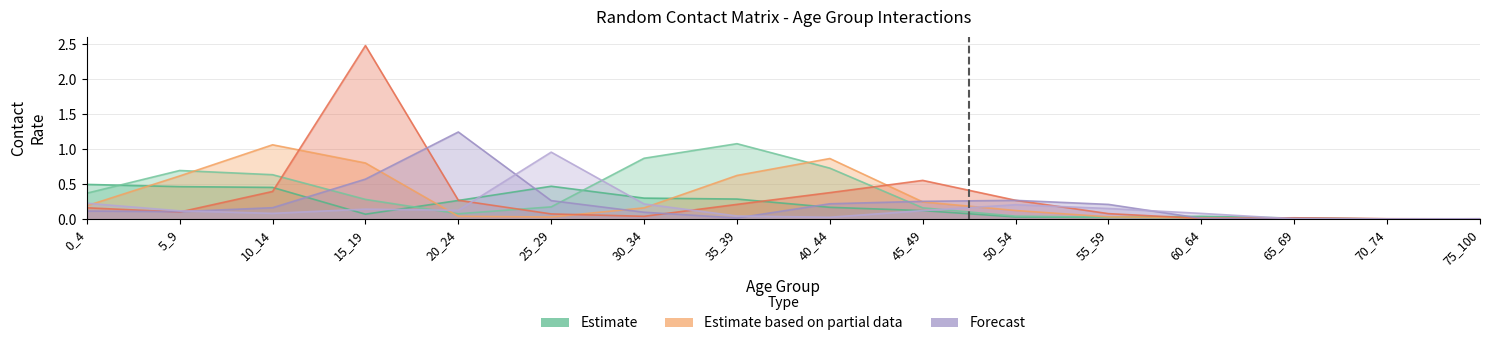

Reading left to right, what are all the values shown in this chart?

col_1: 0.5	0.5	0.5	0.1	0.3	0.5	0.3	0.3	0.2	0.1	0.0	0.0	0.0	0.0	0.0	0.0
col_2: 0.4	0.7	0.6	0.3	0.1	0.2	0.9	1.1	0.7	0.2	0.0	0.0	0.0	0.0	0.0	0.0
col_3: 0.2	0.6	1.1	0.8	0.0	0.0	0.2	0.6	0.9	0.2	0.1	0.0	0.0	0.0	0.0	0.0
col_4: 0.2	0.1	0.4	2.5	0.3	0.1	0.0	0.2	0.4	0.6	0.3	0.1	0.0	0.0	0.0	0.0
col_5: 0.1	0.1	0.2	0.6	1.2	0.3	0.1	0.0	0.2	0.3	0.3	0.2	0.0	0.0	0.0	0.0
col_6: 0.2	0.1	0.1	0.1	0.1	1.0	0.2	0.0	0.0	0.1	0.2	0.2	0.1	0.0	0.0	0.0